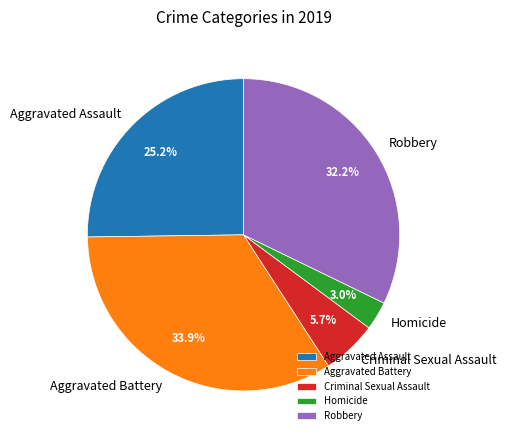

Which has a higher value, Robbery or Criminal Sexual Assault?

Robbery